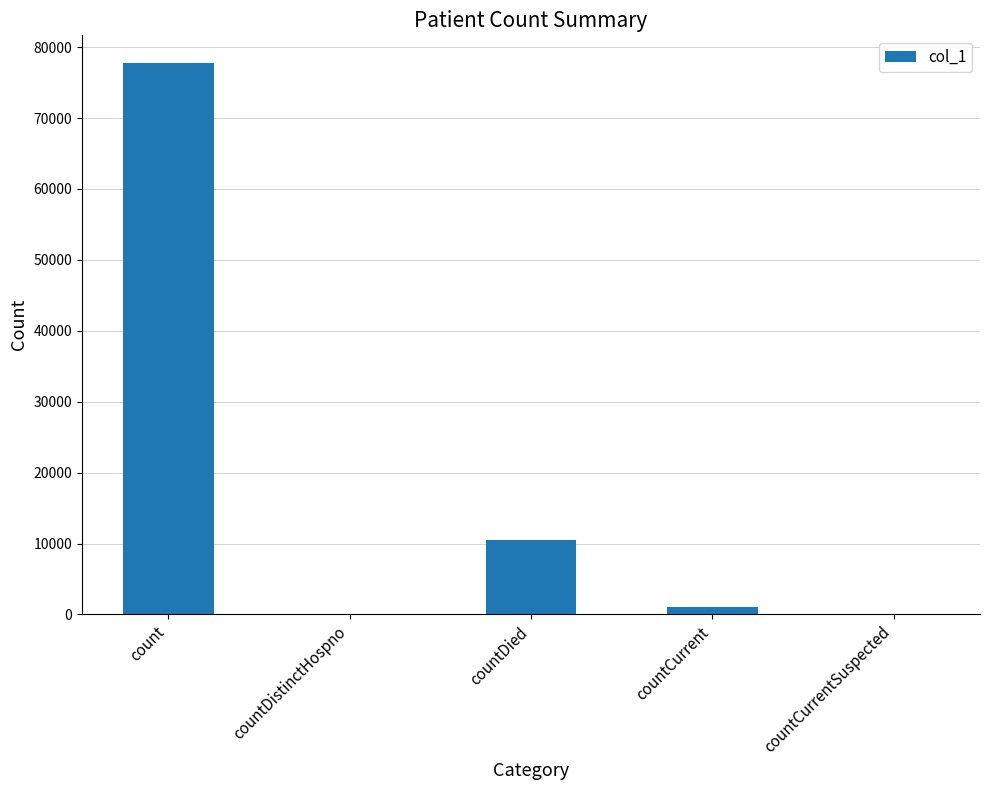

Approximately how many times larger is the value at count compared to countDied?

7.4